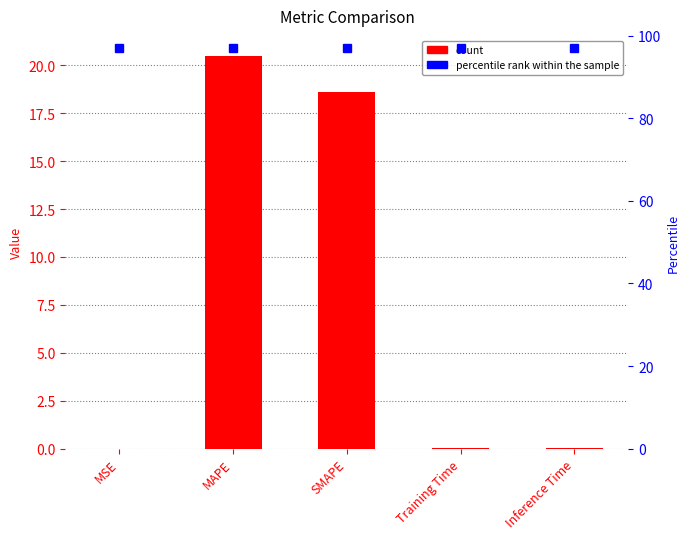

What is the label of the 2nd bar from the right?

Training Time